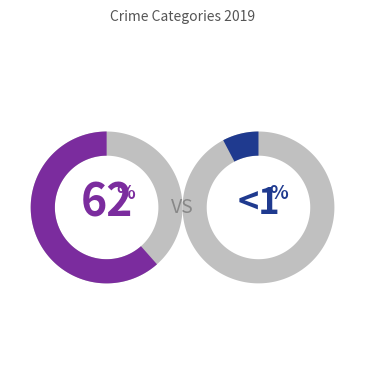

Between Aggravated Battery and Criminal Sexual Assault, which is larger?

Aggravated Battery